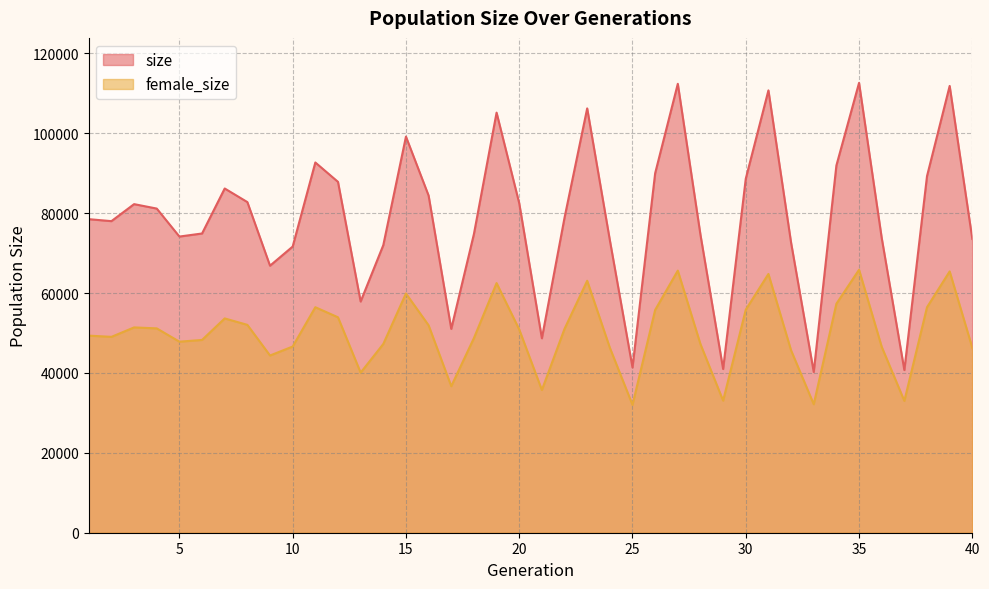

At 11, list the series in order from smallest to largest.

female_size, size